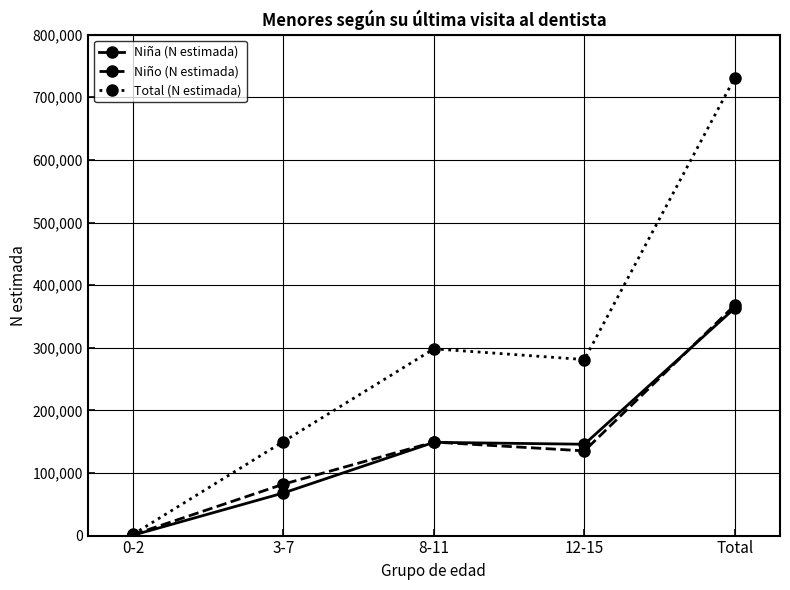

What is the minimum value shown in the chart?

536